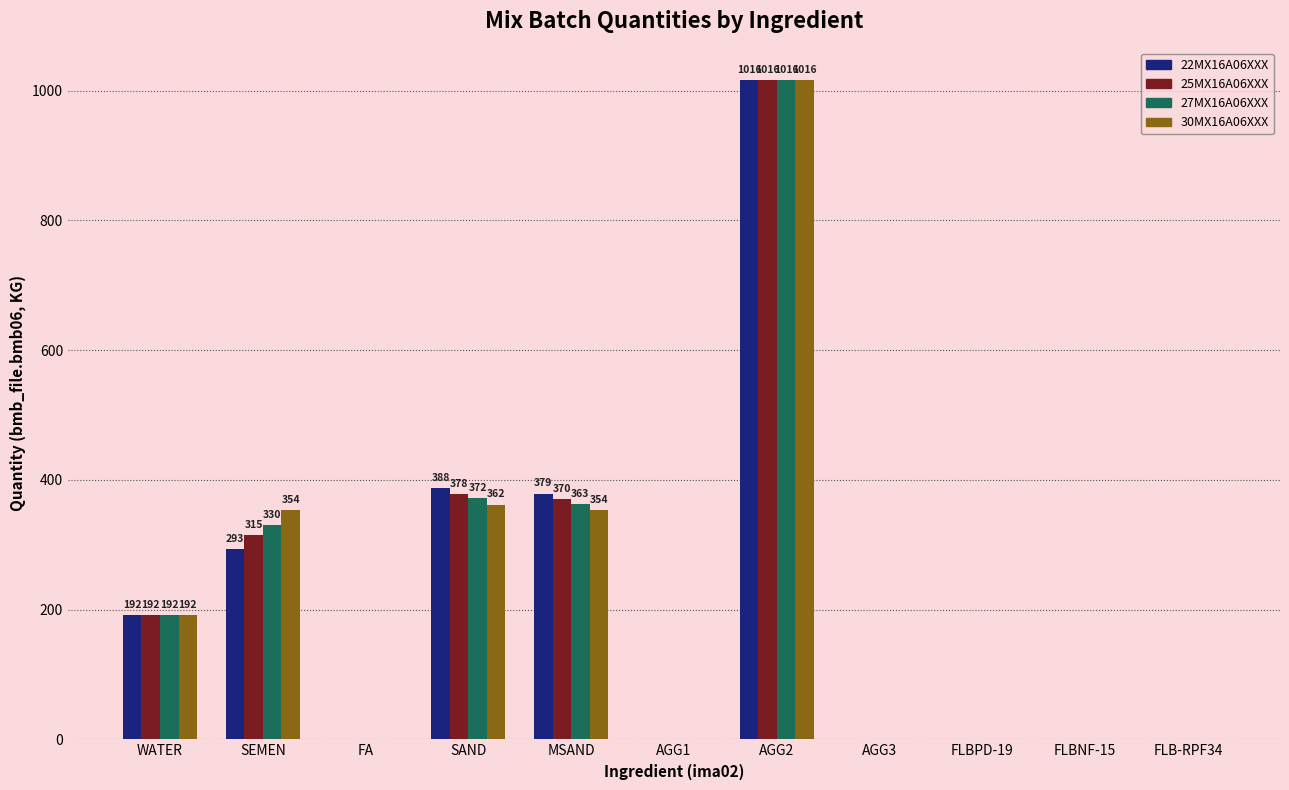

Between FA and SAND, which series saw the biggest shift?

22MX16A06XXX